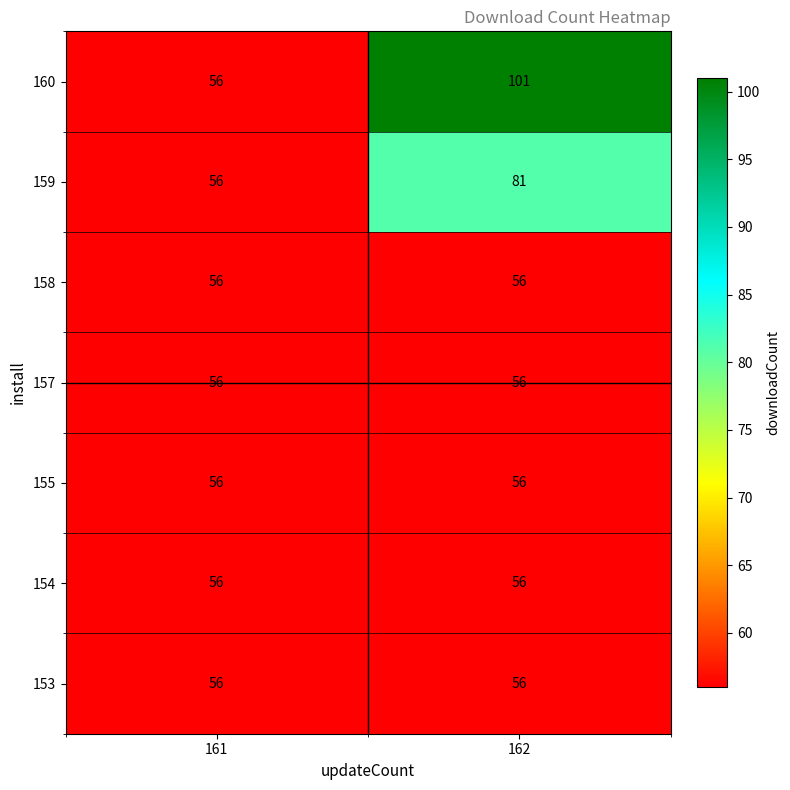

What is the approximate value of 158 at 162?

56